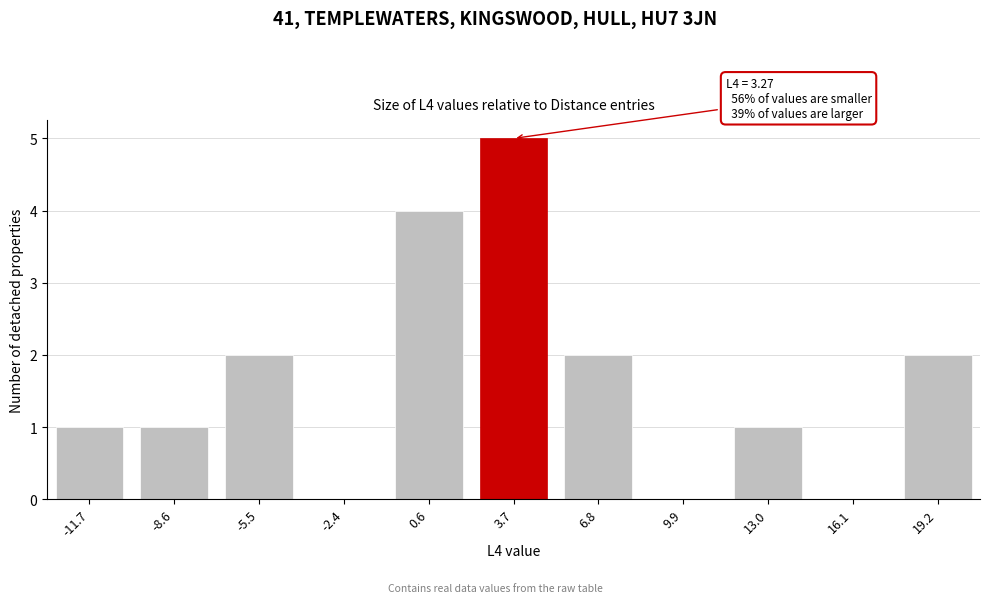

Reading right to left, transcribe all the data shown in this chart.

19.2=2	16.1=0	13.0=1	9.9=0	6.8=2	3.7=5	0.6=4	-2.4=0	-5.5=2	-8.6=1	-11.7=1